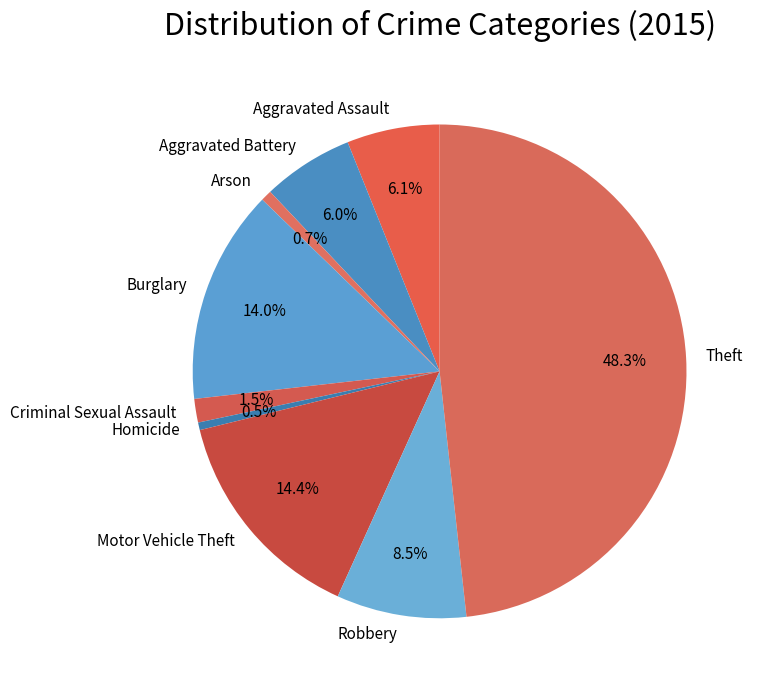

To the nearest percent, what percentage of the pie is Burglary?

14%